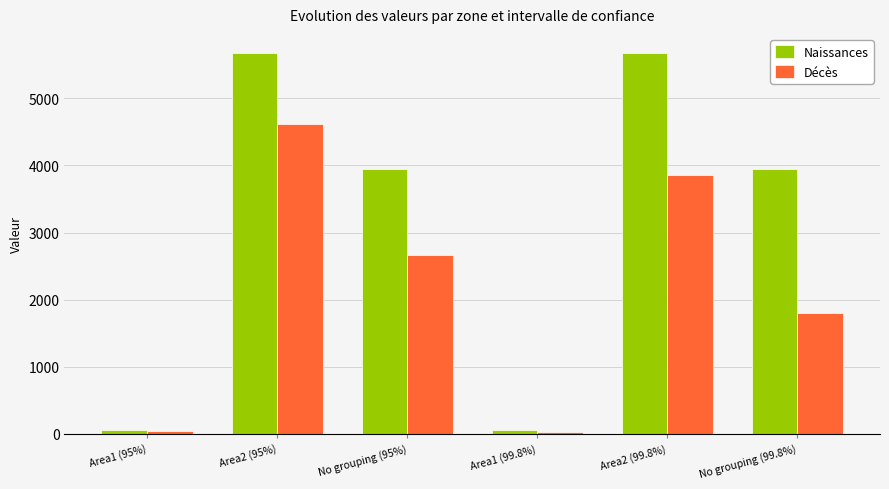

What is the label of the 1st bar from the left?

Area1 (95%)